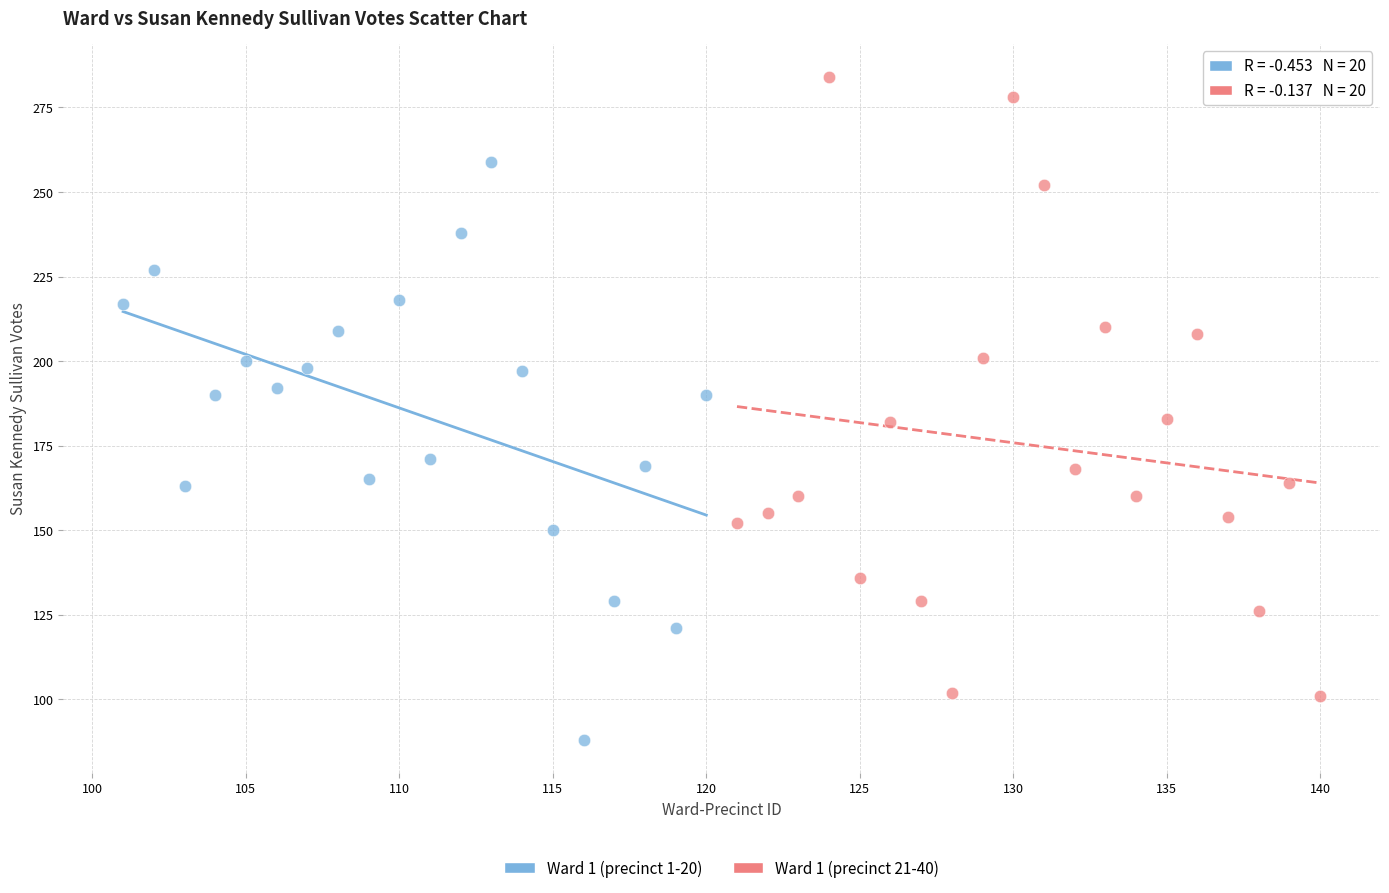

Which series contains the lowest Y value?

Ward 1 (precinct 1-20)